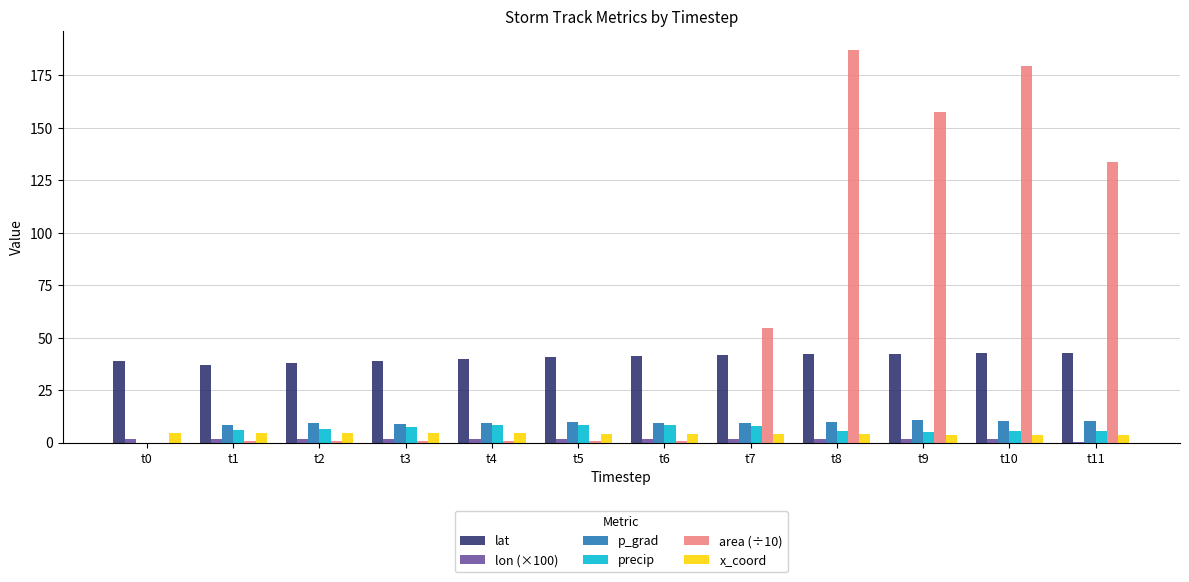

Is the value of area (÷10) at t11 greater than the value of precip at t8?

Yes